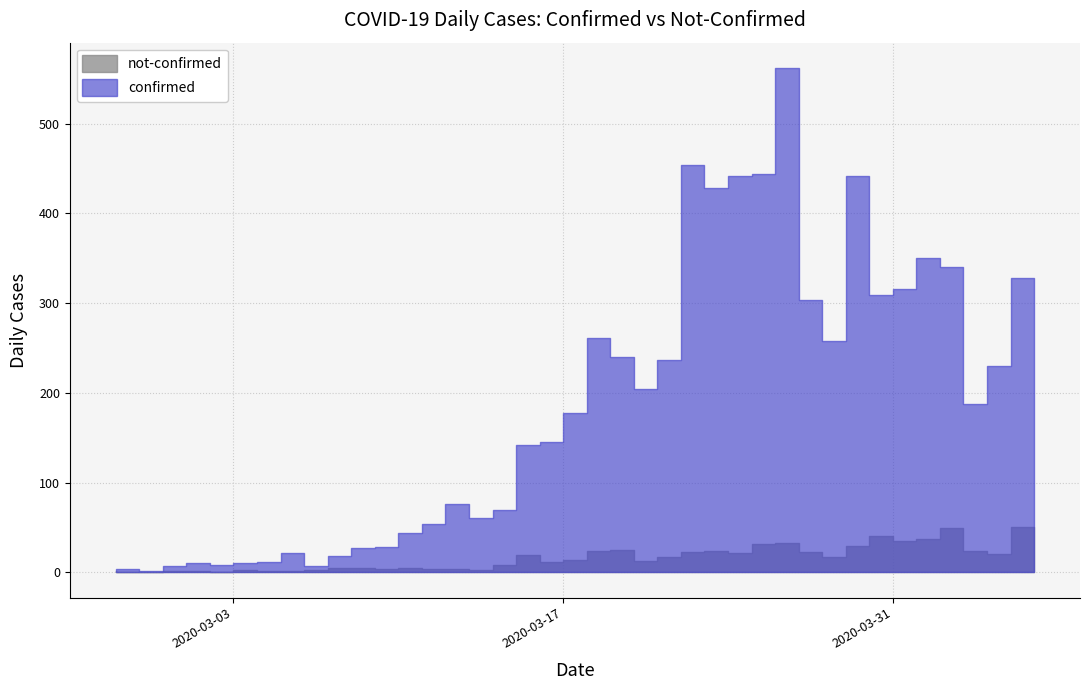

What is the total value across all series at 2020-04-05?

250